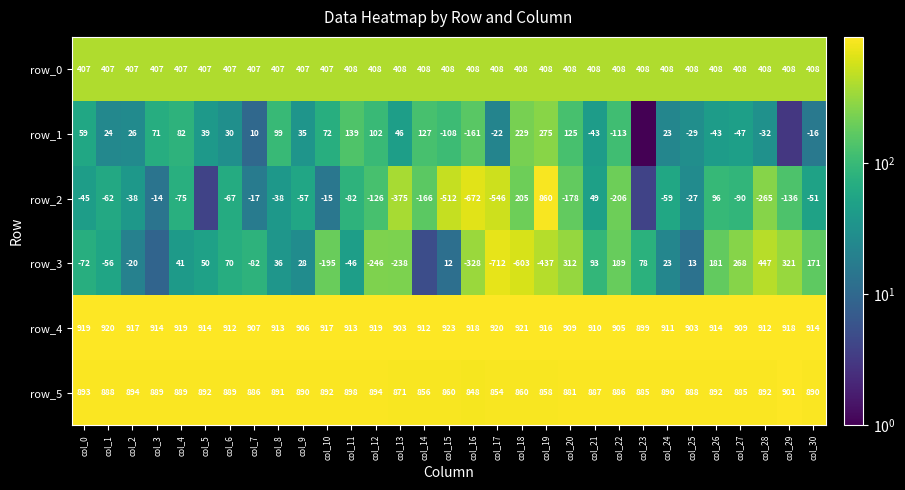

What is the sum of all row_3 values?

5382.0